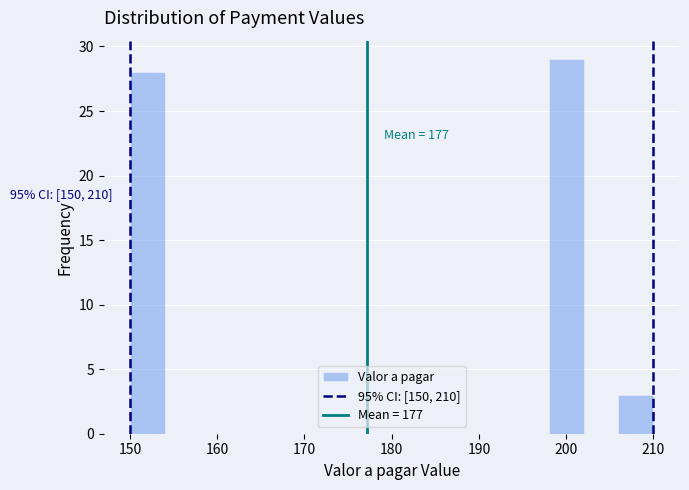

Over which range of the x-axis is the bar tallest?

198 to 202